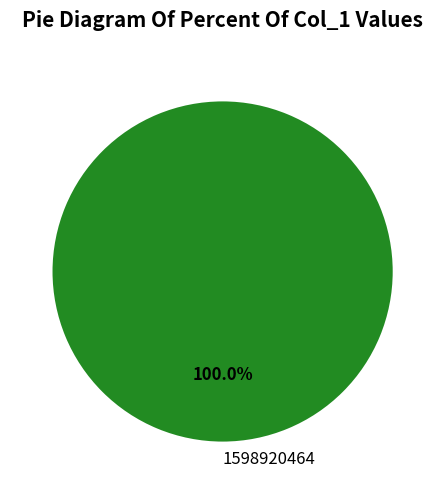

Rank the categories by value from lowest to highest.

1598920464